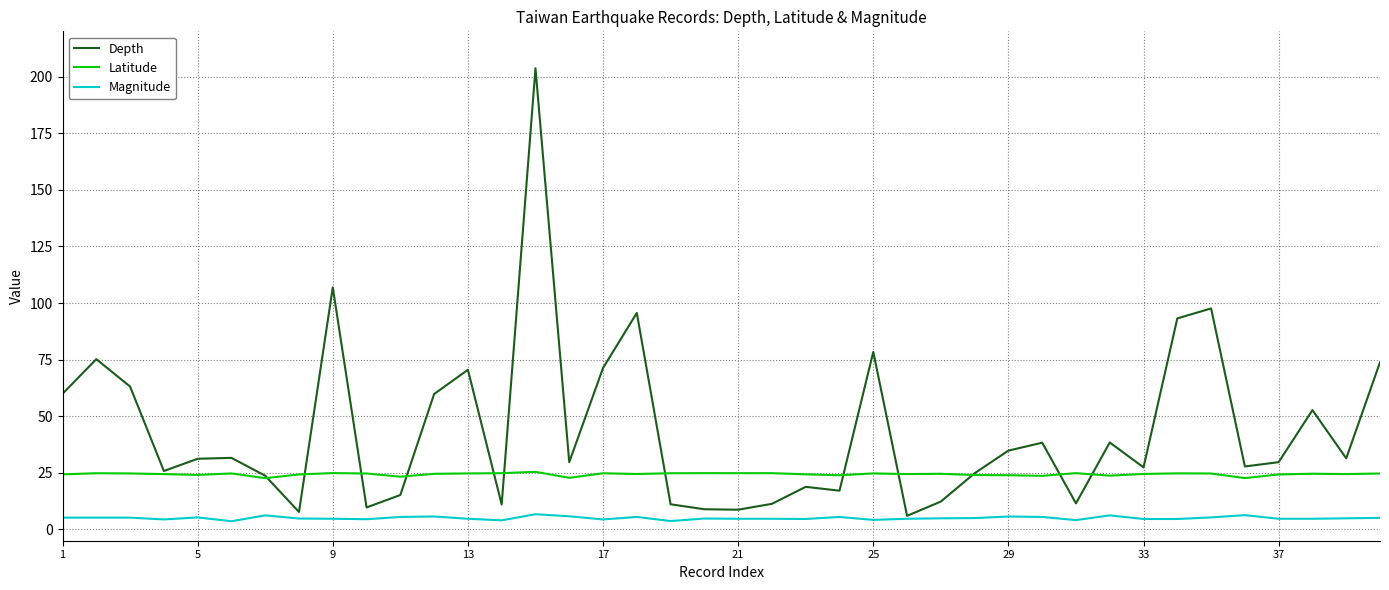

Rank the series by their average value, from lowest to highest.

Magnitude, Latitude, Depth